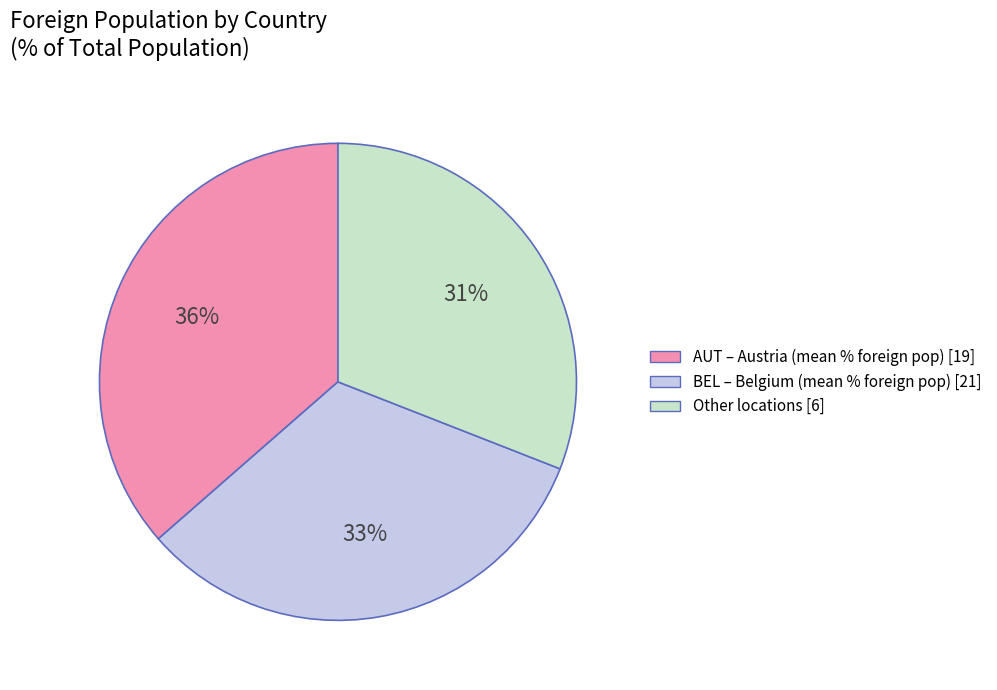

Does any single category account for the majority?

No